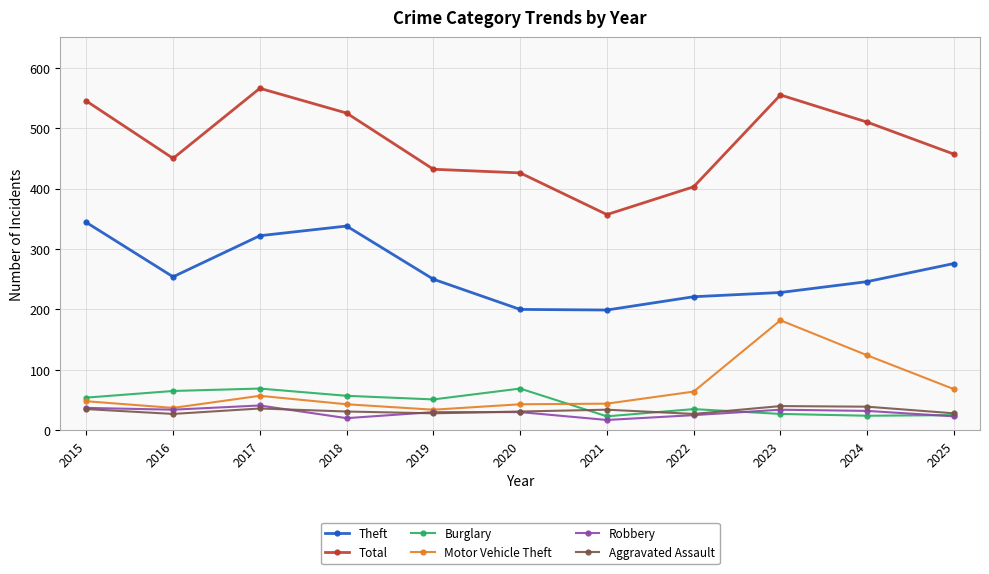

What is the difference between the Robbery values at 2025 and 2020?

7